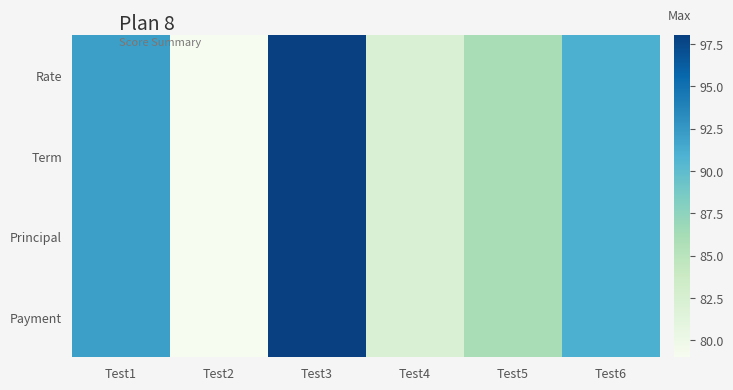

Reading left to right, extract all data points from this chart.

Rate: Test1=92	Test2=79	Test3=98	Test4=82	Test5=86	Test6=91
Term: Test1=92	Test2=79	Test3=98	Test4=82	Test5=86	Test6=91
Principal: Test1=92	Test2=79	Test3=98	Test4=82	Test5=86	Test6=91
Payment: Test1=92	Test2=79	Test3=98	Test4=82	Test5=86	Test6=91